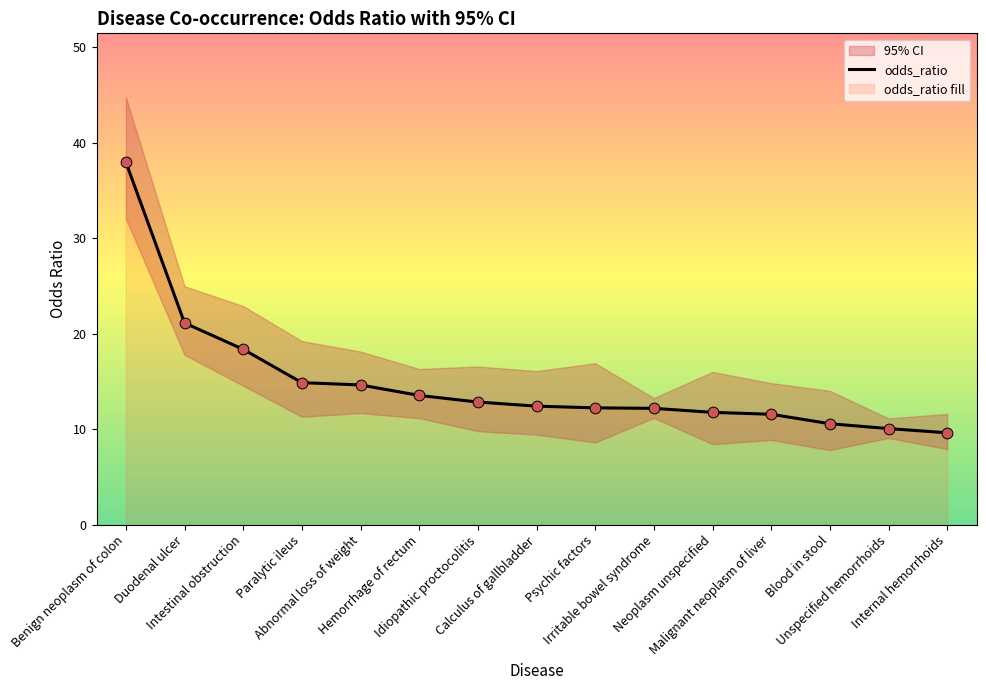

Which has a higher value, Irritable bowel syndrome or Calculus of gallbladder?

Calculus of gallbladder